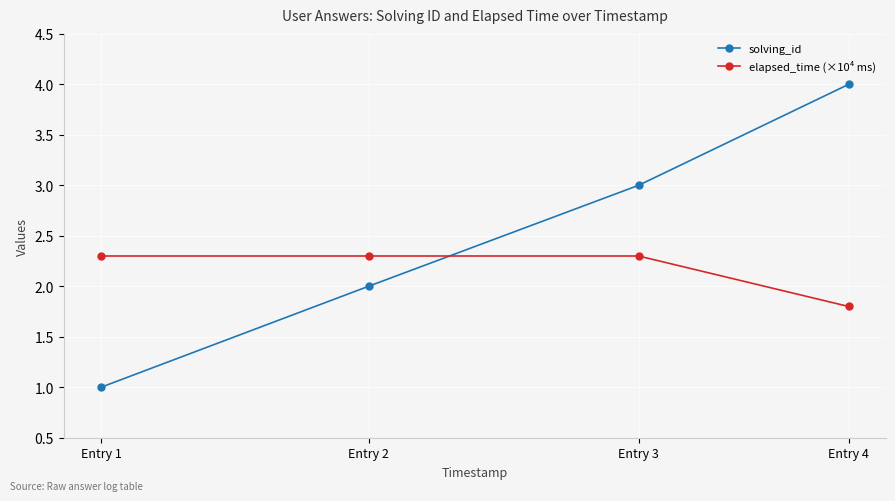

Which series ends up on top after the final intersection of solving_id and elapsed_time (×10⁴ ms)?

solving_id